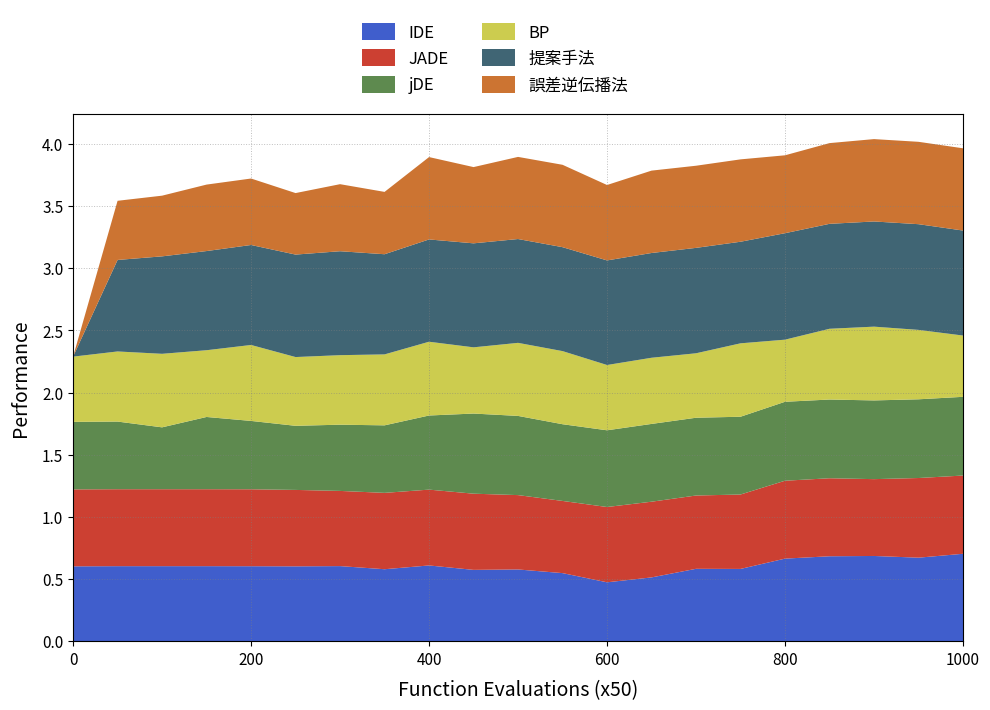

Reading right to left, transcribe all the data shown in this chart.

IDE: 0.7	0.7	0.7	0.7	0.7	0.6	0.6	0.5	0.5	0.5	0.6	0.6	0.6	0.6	0.6	0.6	0.6	0.6	0.6	0.6	0.6
JADE: 0.6	0.6	0.6	0.6	0.6	0.6	0.6	0.6	0.6	0.6	0.6	0.6	0.6	0.6	0.6	0.6	0.6	0.6	0.6	0.6	0.6
jDE: 0.6	0.6	0.6	0.6	0.6	0.6	0.6	0.6	0.6	0.6	0.6	0.6	0.6	0.5	0.5	0.5	0.5	0.6	0.5	0.5	0.5
BP: 0.5	0.6	0.6	0.6	0.5	0.6	0.5	0.5	0.5	0.6	0.6	0.5	0.6	0.6	0.6	0.6	0.6	0.5	0.6	0.6	0.5
提案手法: 0.8	0.9	0.8	0.8	0.9	0.8	0.8	0.8	0.8	0.8	0.8	0.8	0.8	0.8	0.8	0.8	0.8	0.8	0.8	0.7	0.0
誤差逆伝播法: 0.7	0.7	0.7	0.6	0.6	0.7	0.7	0.7	0.6	0.7	0.7	0.6	0.7	0.5	0.5	0.5	0.5	0.5	0.5	0.5	0.0